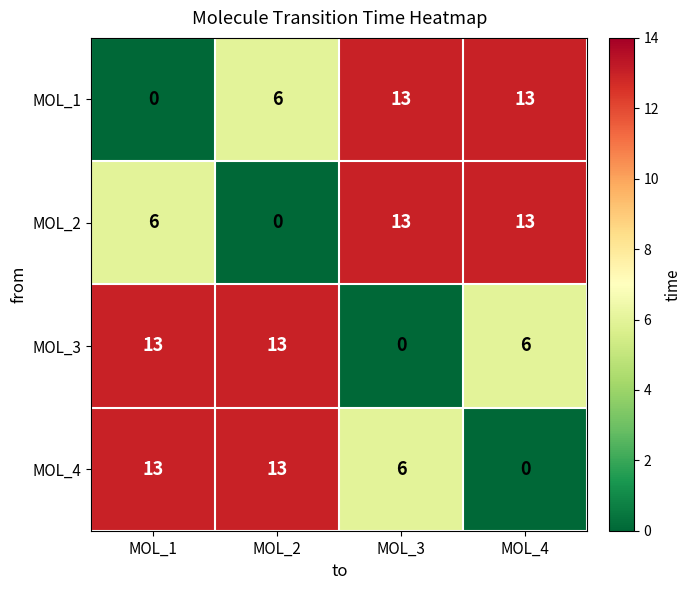

What is the total value across all series at MOL_2?

32